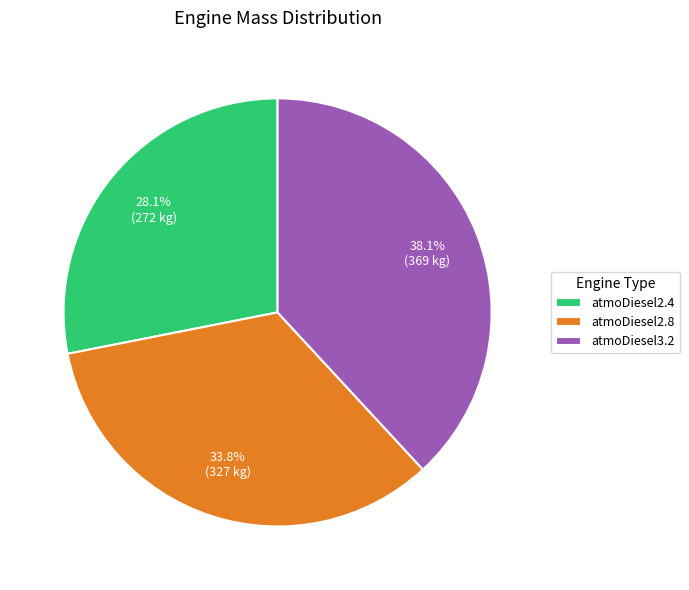

To the nearest percent, what is the average slice percentage?

33%